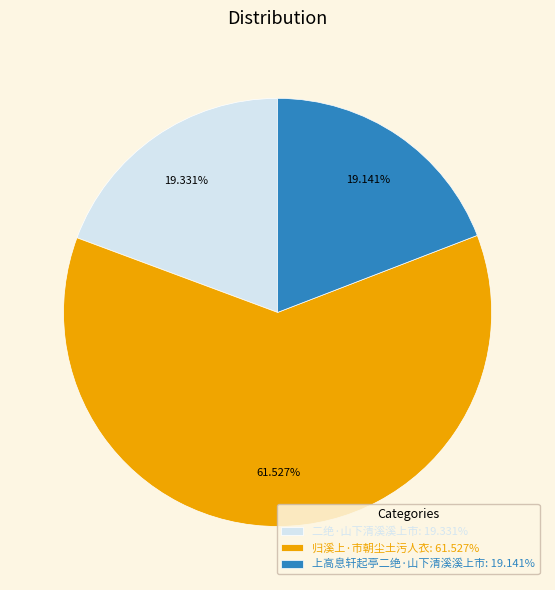

What portion of the pie excludes 归溪上·市朝尘土污人衣?

38.5%